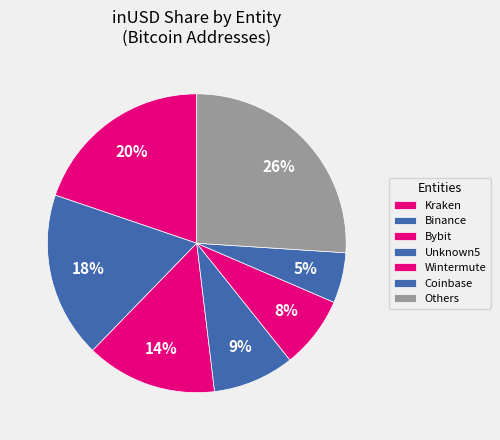

Count the number of slices in the pie.

7